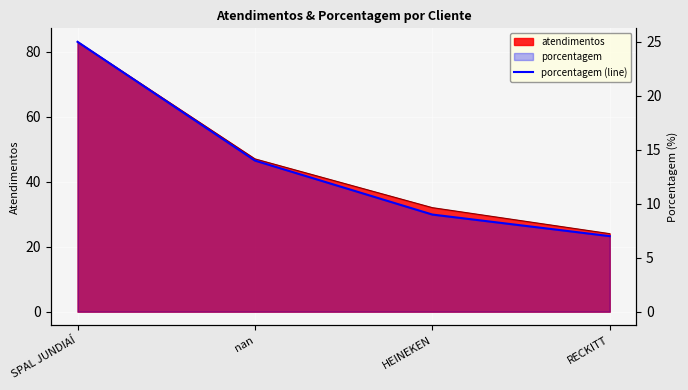

What position from the left is RECKITT?

4